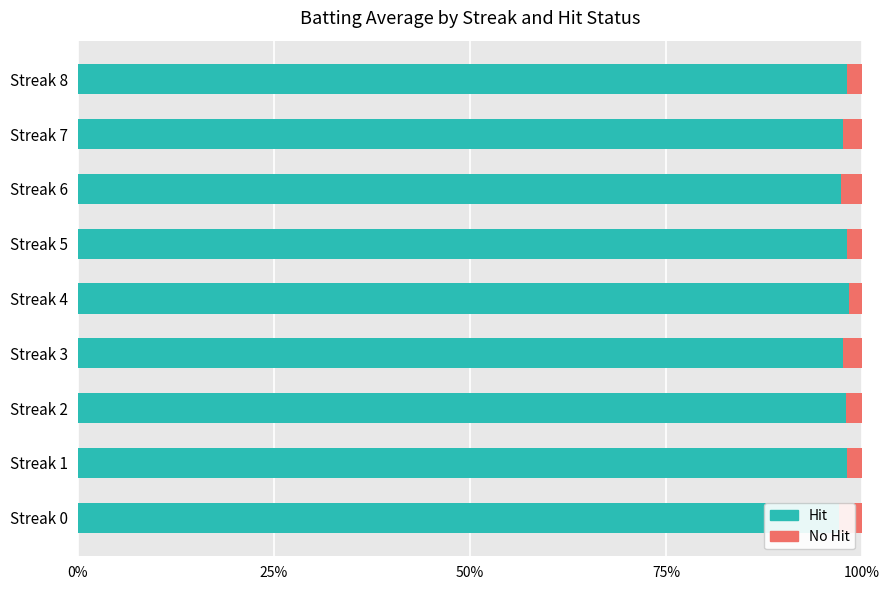

Are the bars horizontal?

Yes